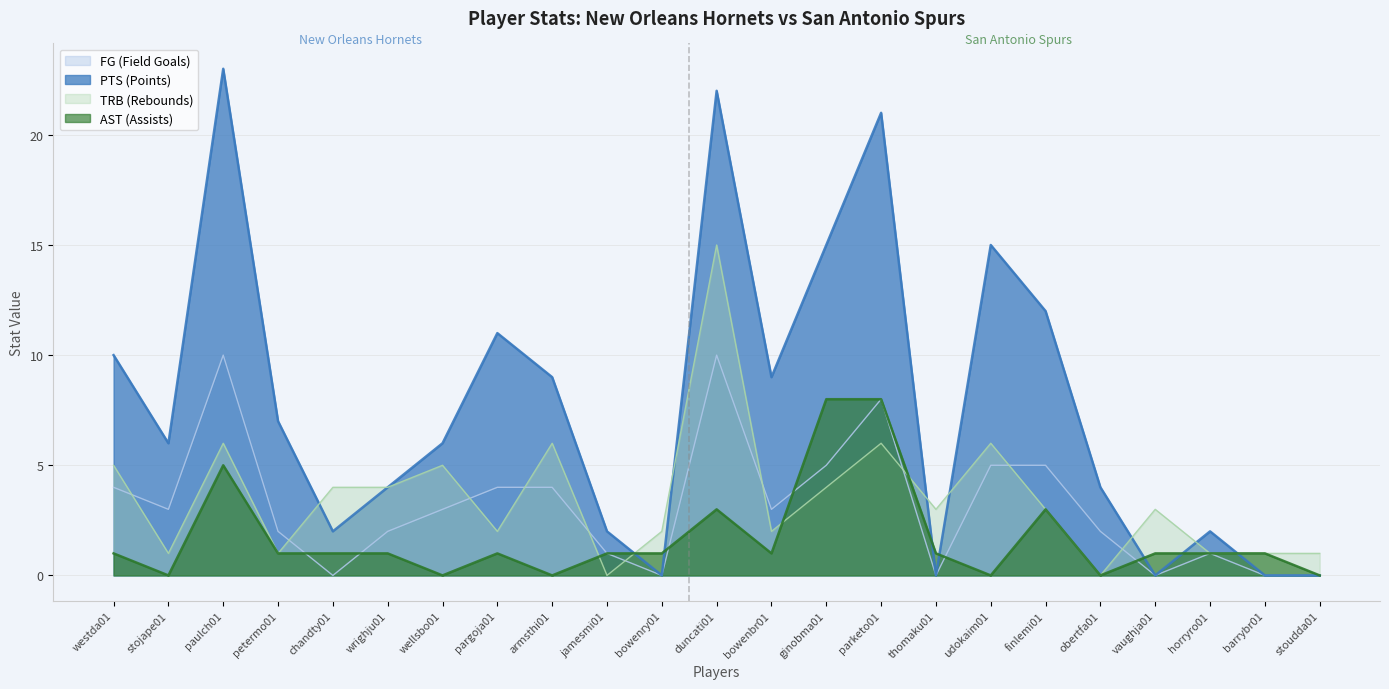

Which series ends up on top after the final intersection of PTS (Points) and AST (Assists)?

AST (Assists)